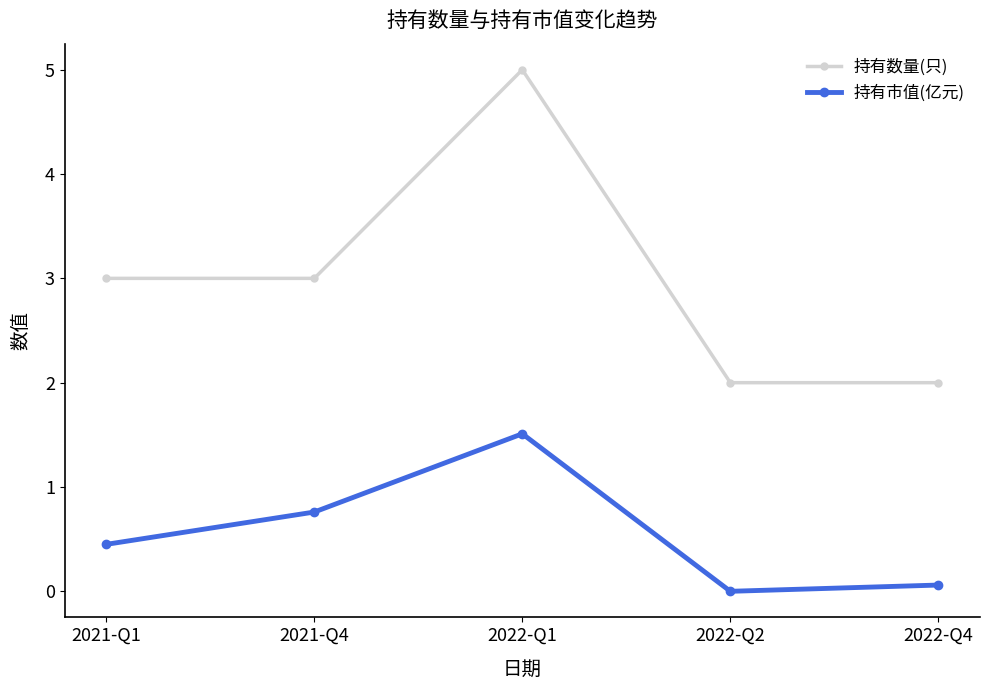

What value does the 持有市值(亿元) series have at 2021-Q1?

0.5